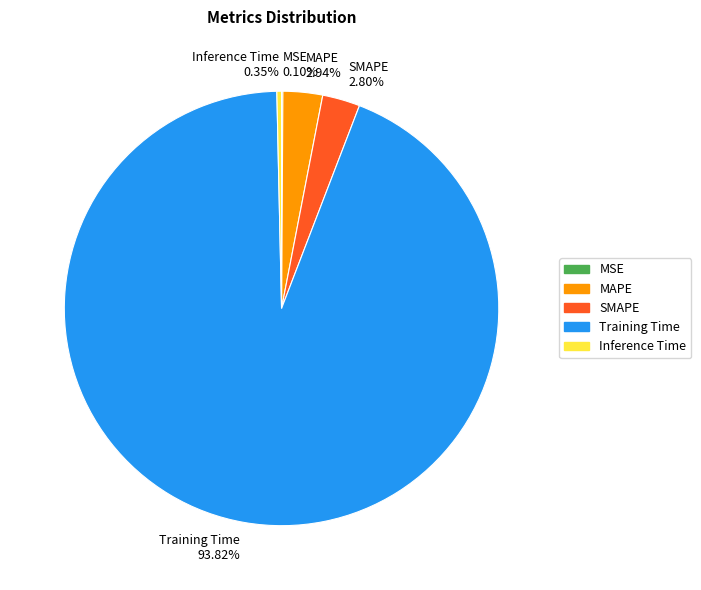

Does SMAPE 2.80% account for over 50% of the chart?

No